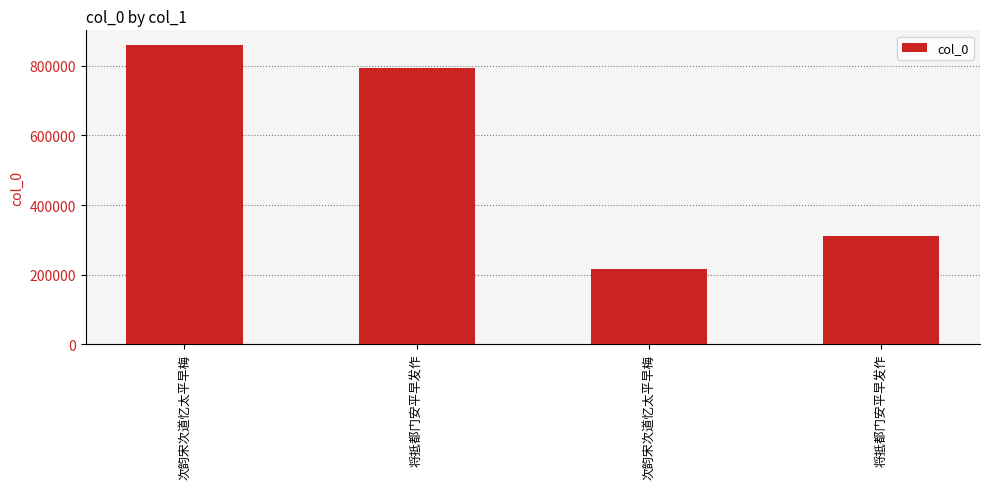

What is the ratio of the value at 次韵宋次道忆太平早梅 to the value at 次韵宋次道忆太平早梅?

0.3